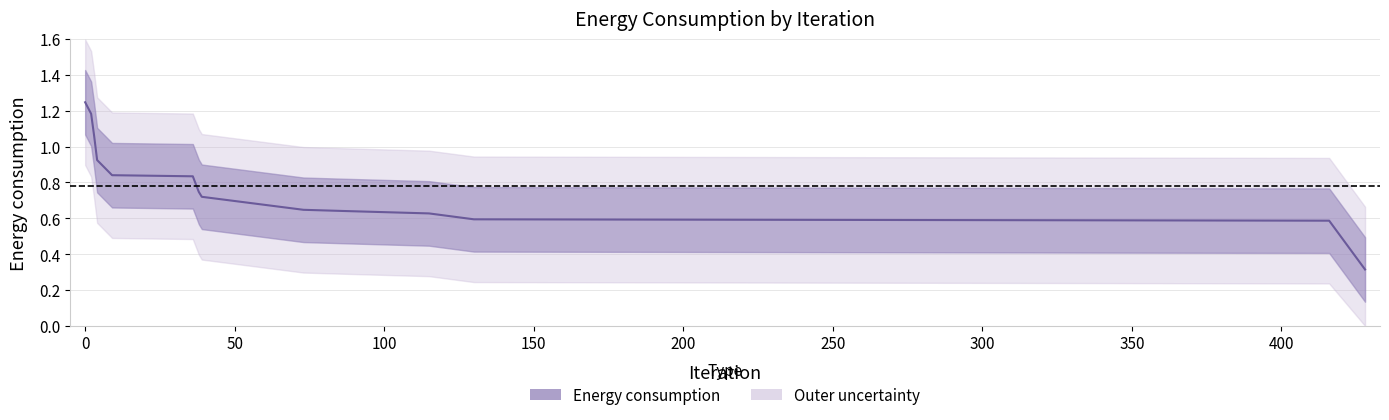

Between 3 and 2, which is larger?

2